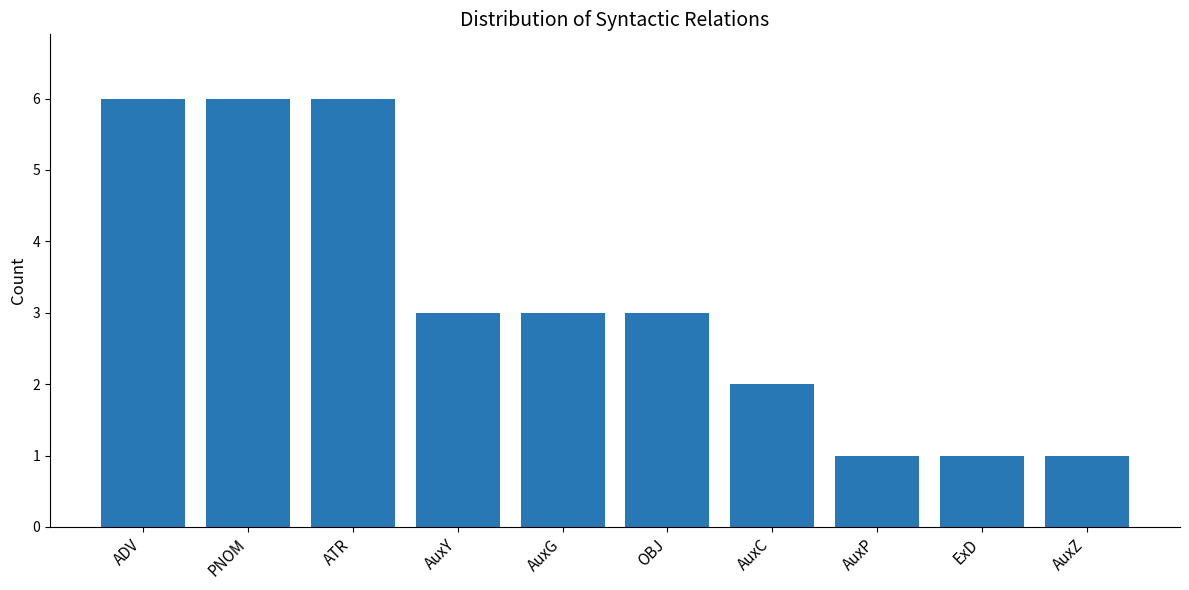

What is the maximum value shown in the chart?

6